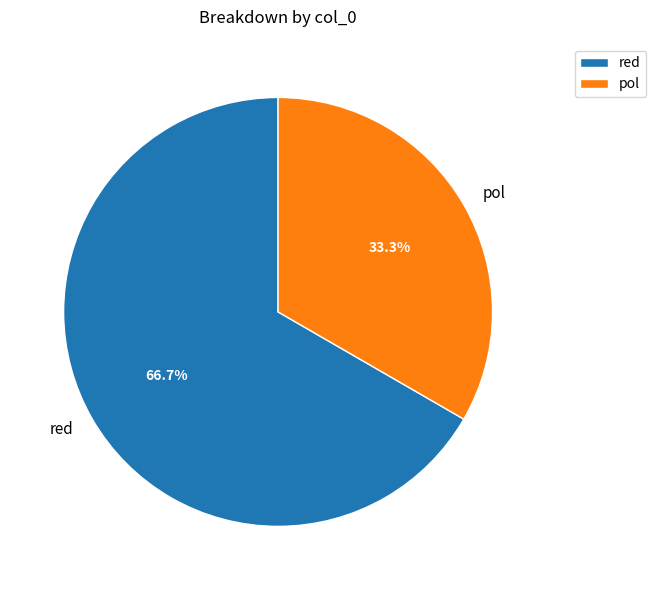

Rank the categories by value from lowest to highest.

pol, red